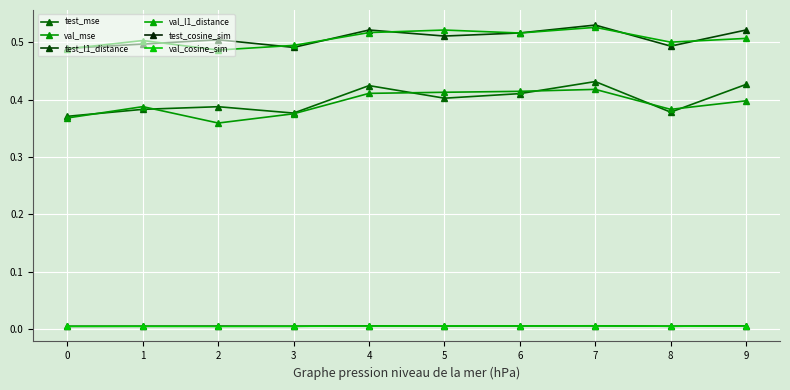

Does the chart have visible grid lines?

Yes